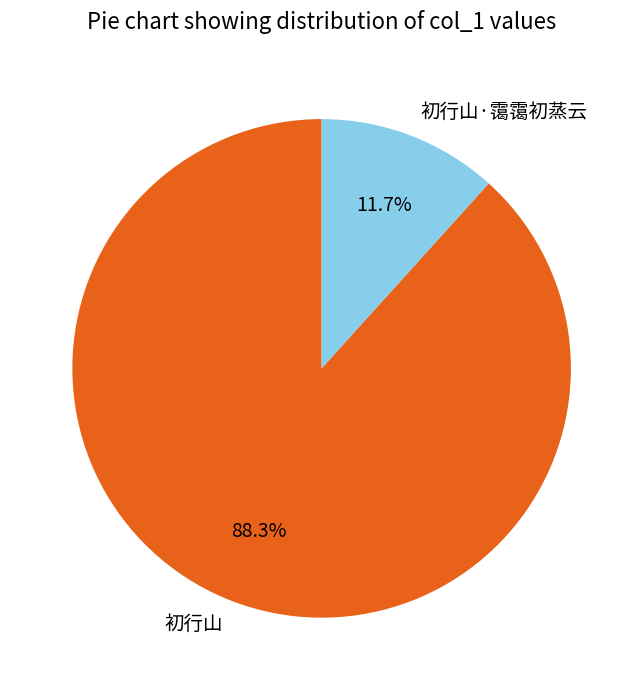

To the nearest percent, what is the combined percentage of 初行山 and 初行山·霭霭初蒸云?

100%